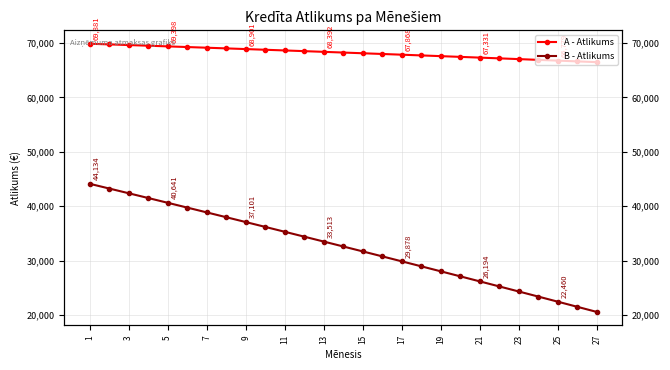

What is the sum of all B - Atlikums values?

877972.7